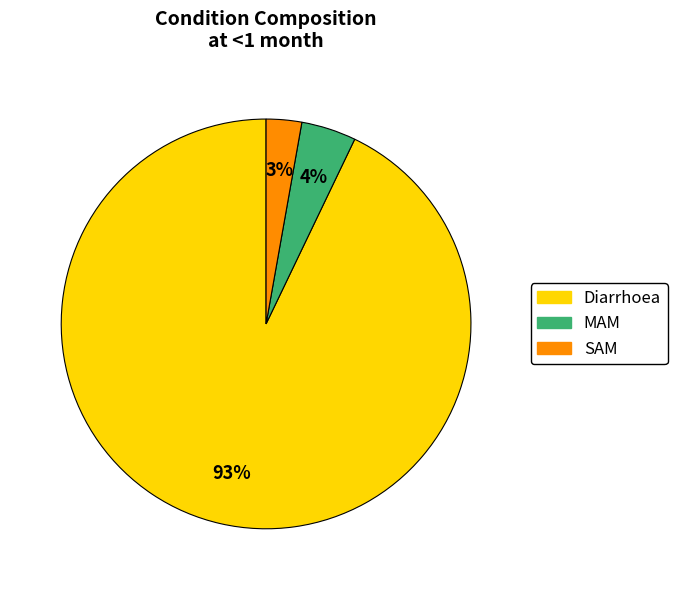

How many segments does this pie chart have?

3